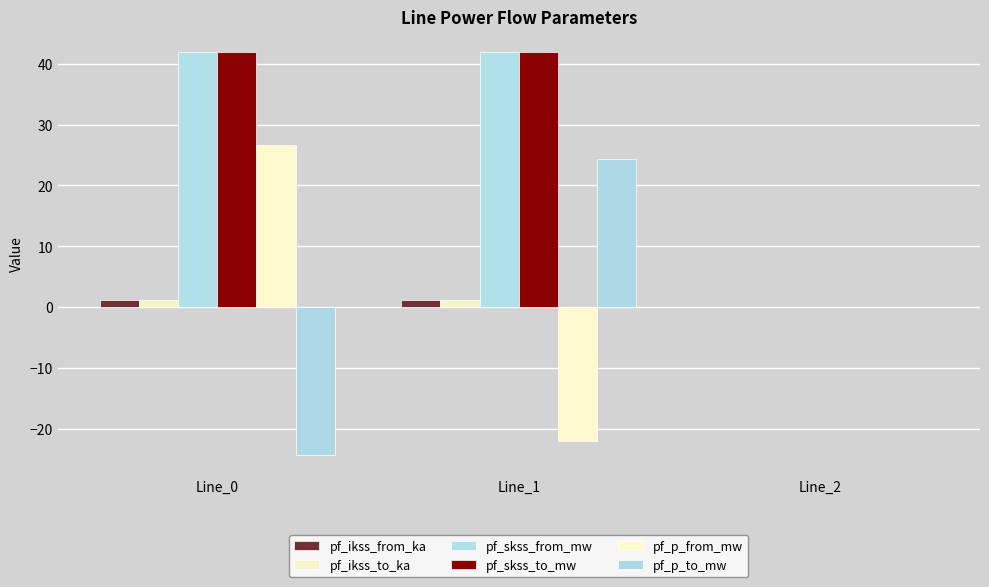

How many data points in pf_skss_from_mw are above 41?

2